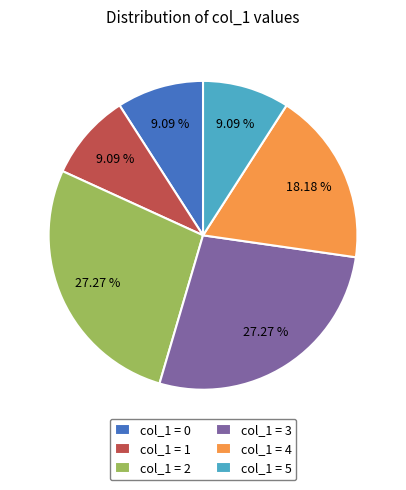

Does col_1 = 4 represent more than half of the total?

No